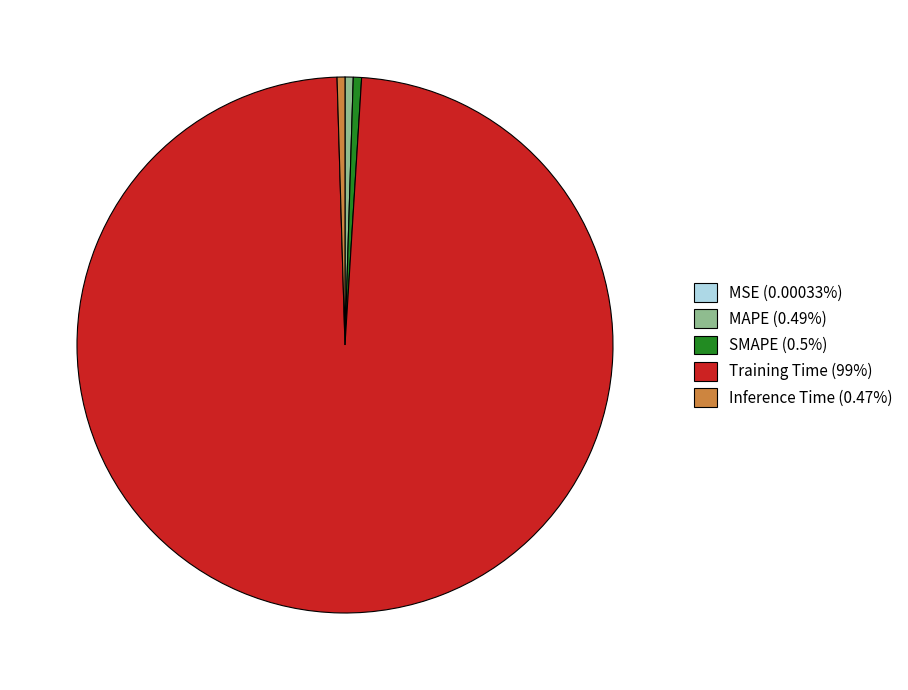

Does any single category account for the majority?

Yes